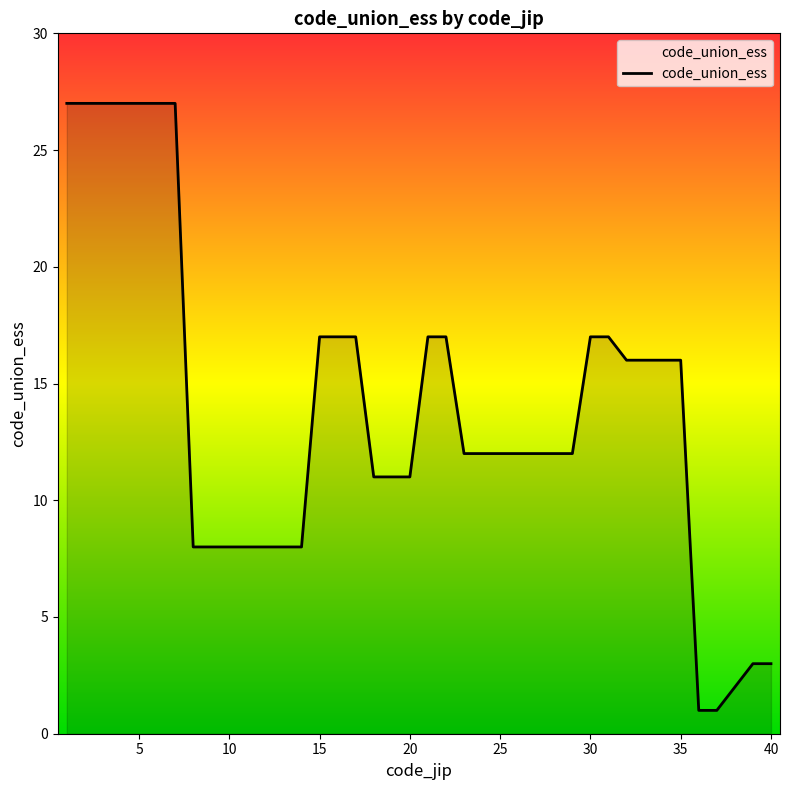

What is the difference between the maximum and minimum values?

26